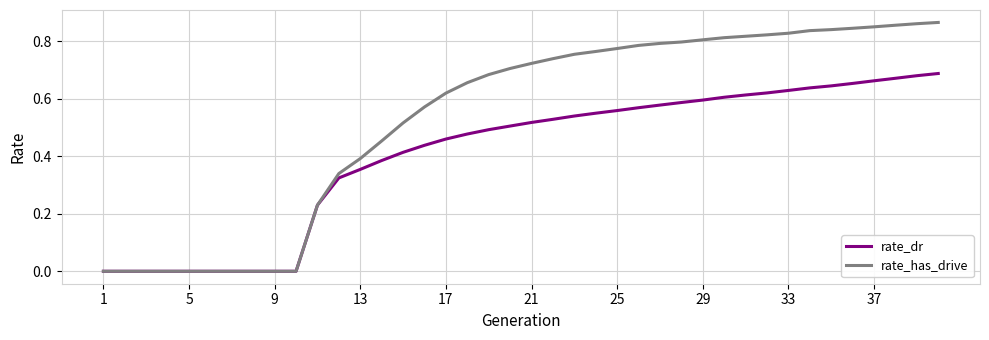

Which series has the largest total across all categories?

rate_has_drive